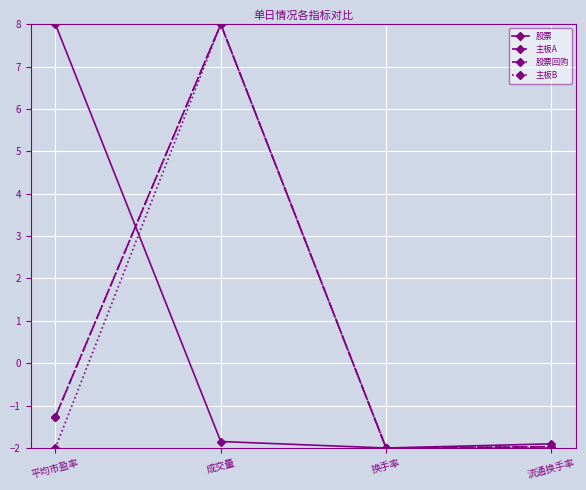

In 股票, how many points are lower than both neighbors (excluding endpoints)?

1